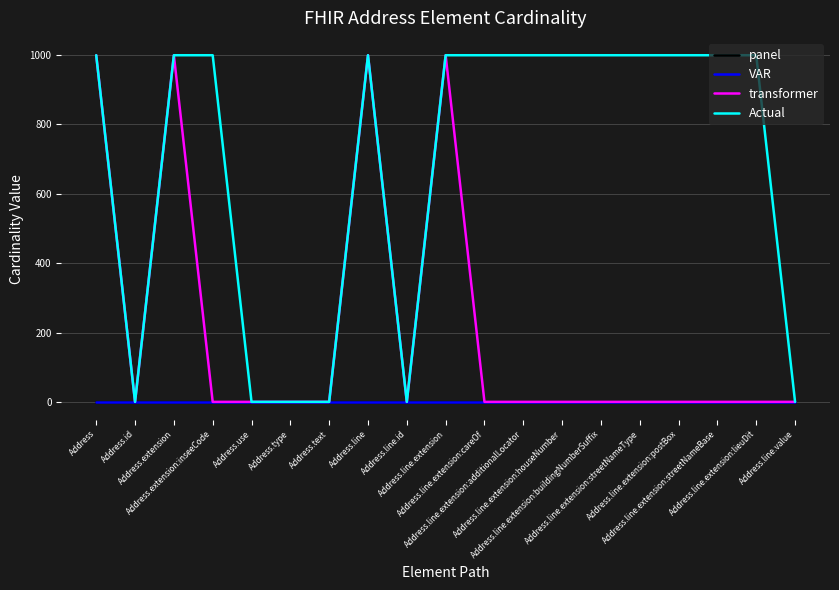

What position from the left is Address?

1